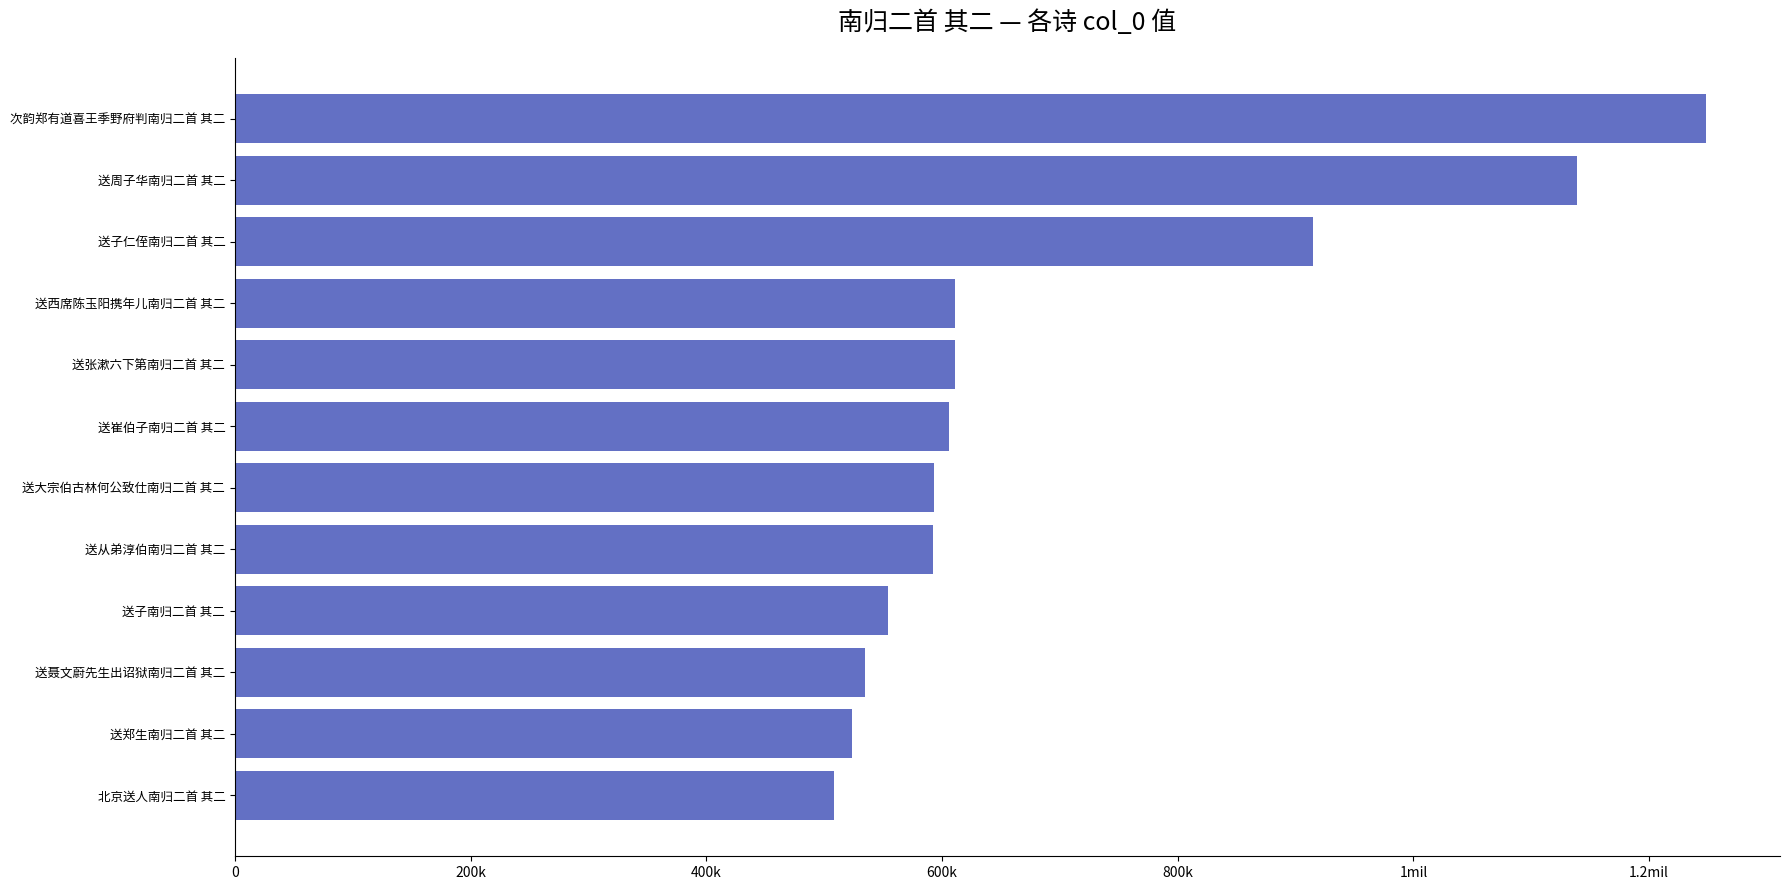

Does the chart contain any negative values?

No